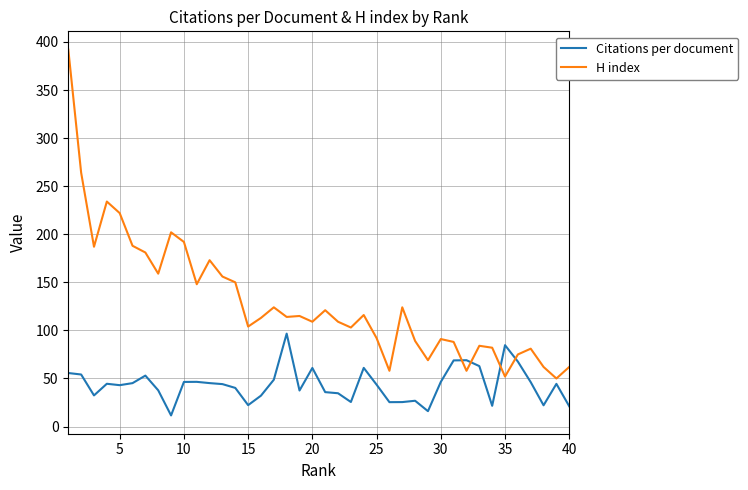

True or false: H index and Citations per document cross at least once.

True